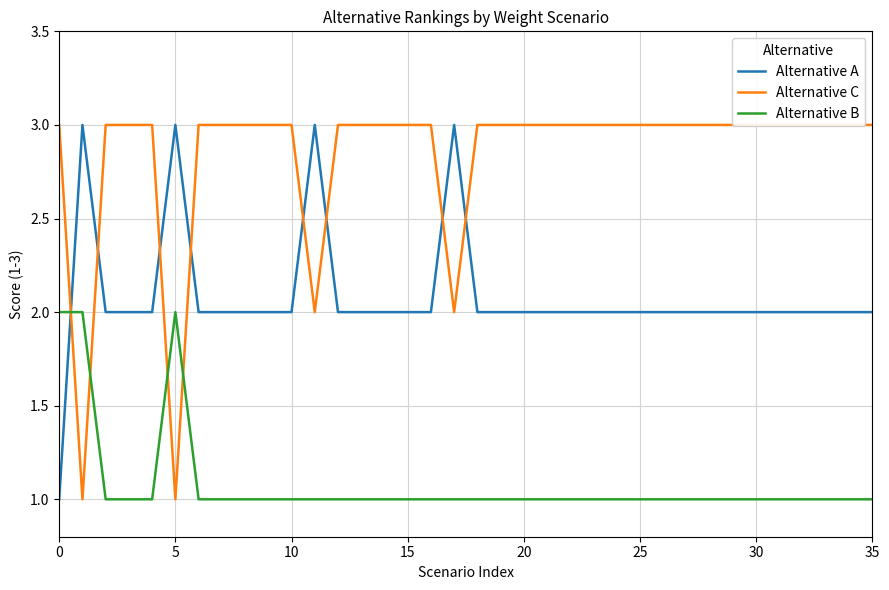

The value of Alternative A at 0 is 2. True or false?

False